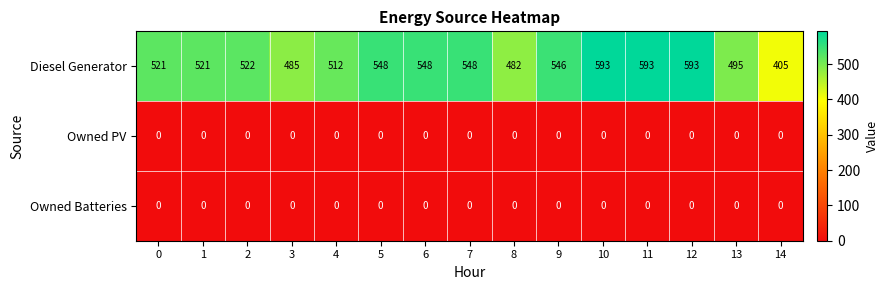

Which series has the widest spread of values?

Diesel Generator